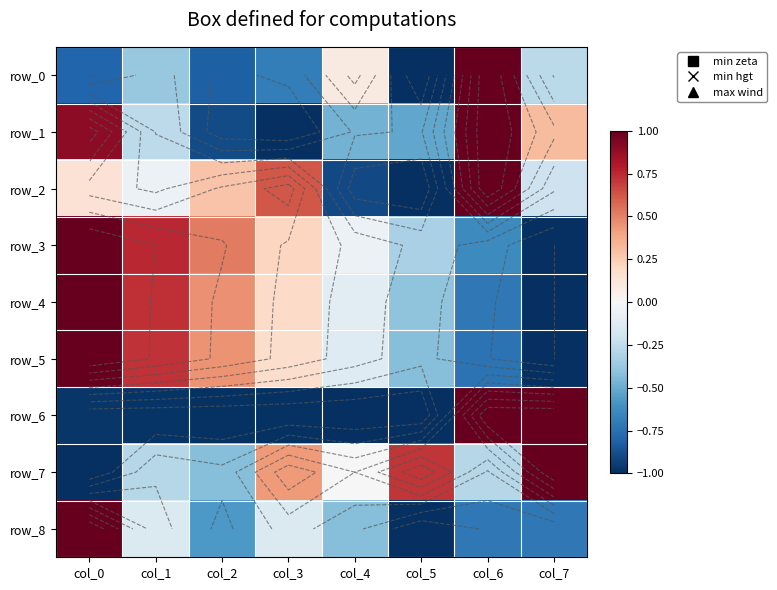

Where does the row_8 series first go above 0?

col_0